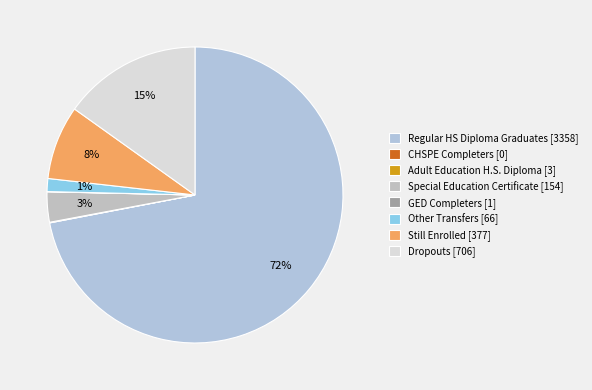

How many segments does this pie chart have?

8